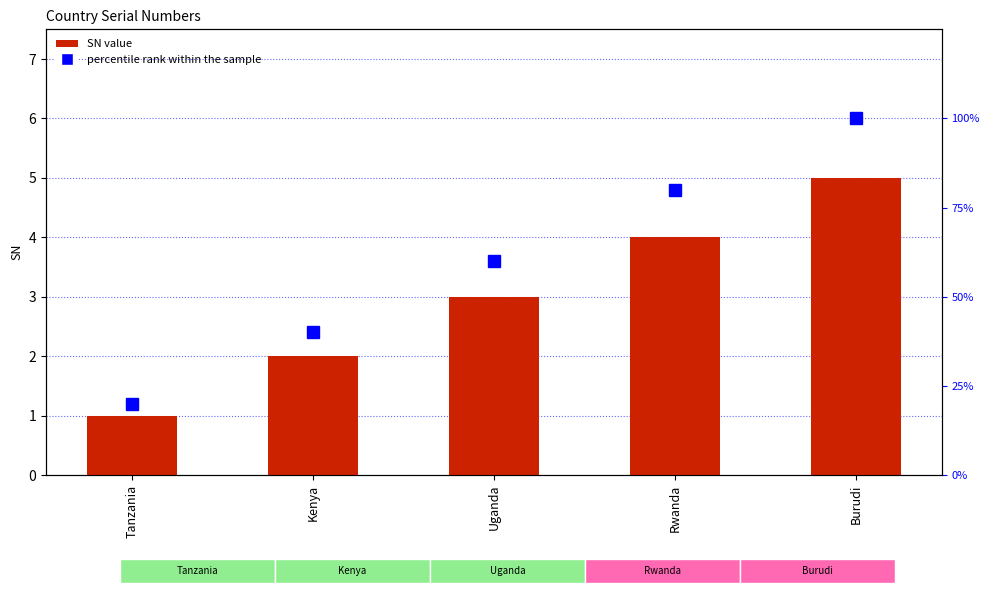

Reading right to left, extract all data points from this chart.

SN: 5	4	3	2	1
percentile rank within the sample: 100	80	60	40	20